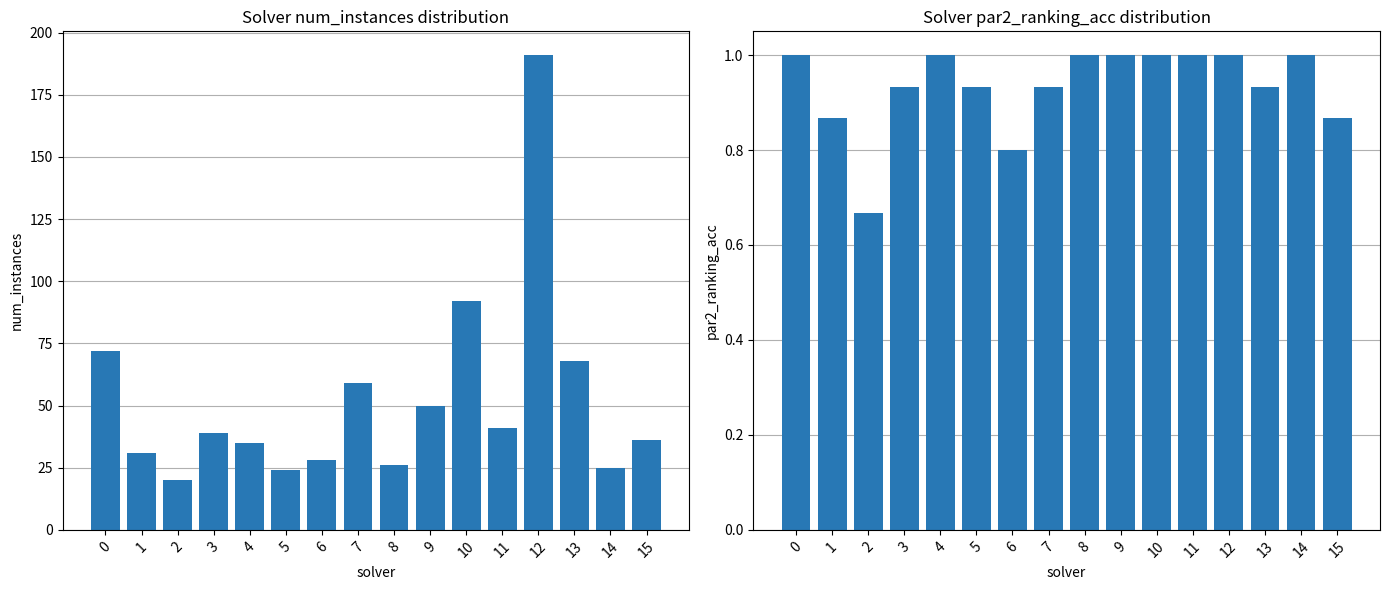

Which series has the largest range (max minus min)?

num_instances